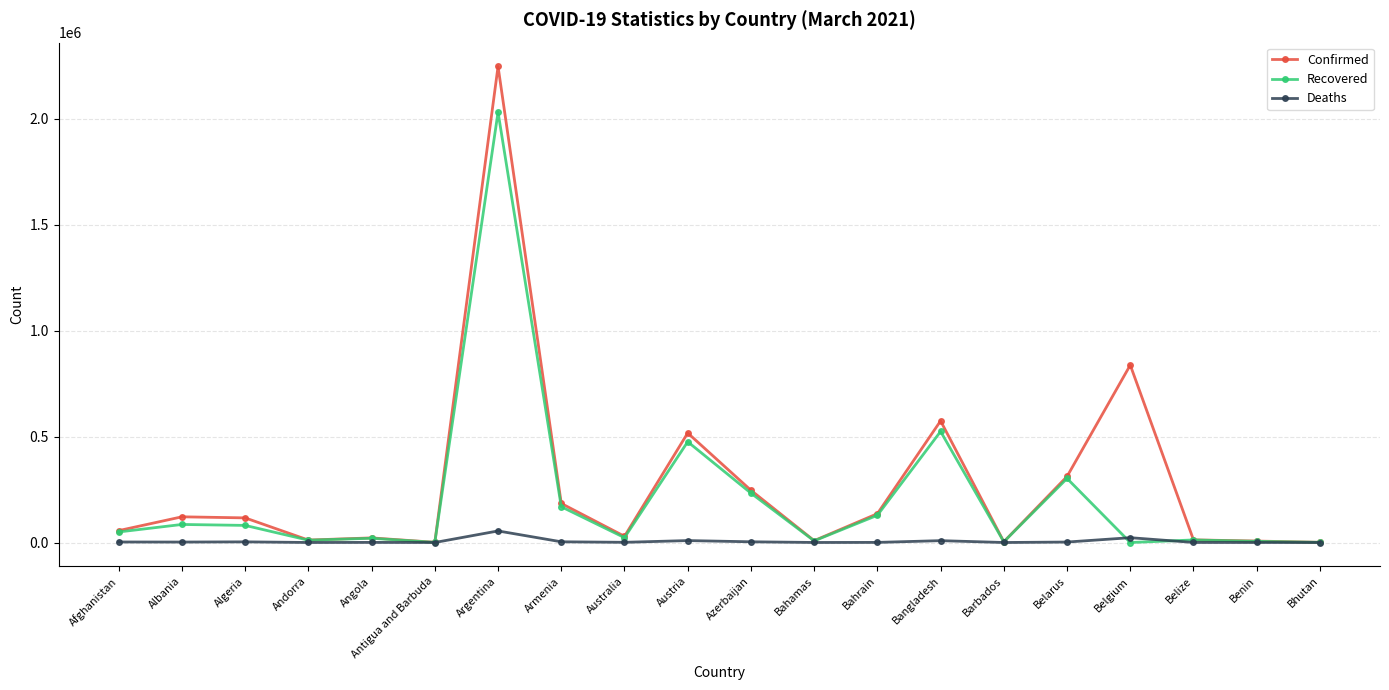

What is the highest value of the Recovered series?

2030153